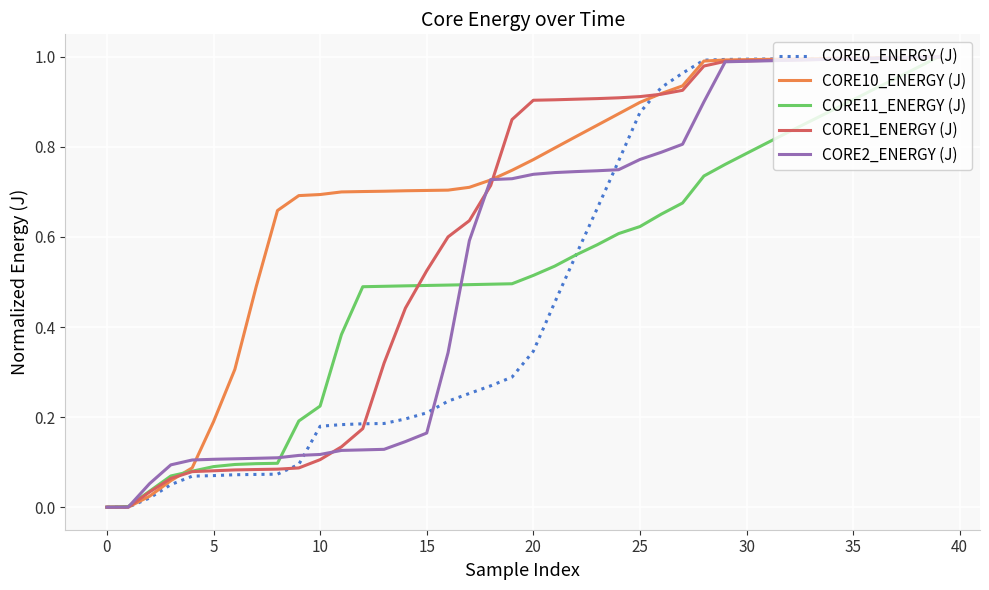

How many lines are shown in the chart?

5